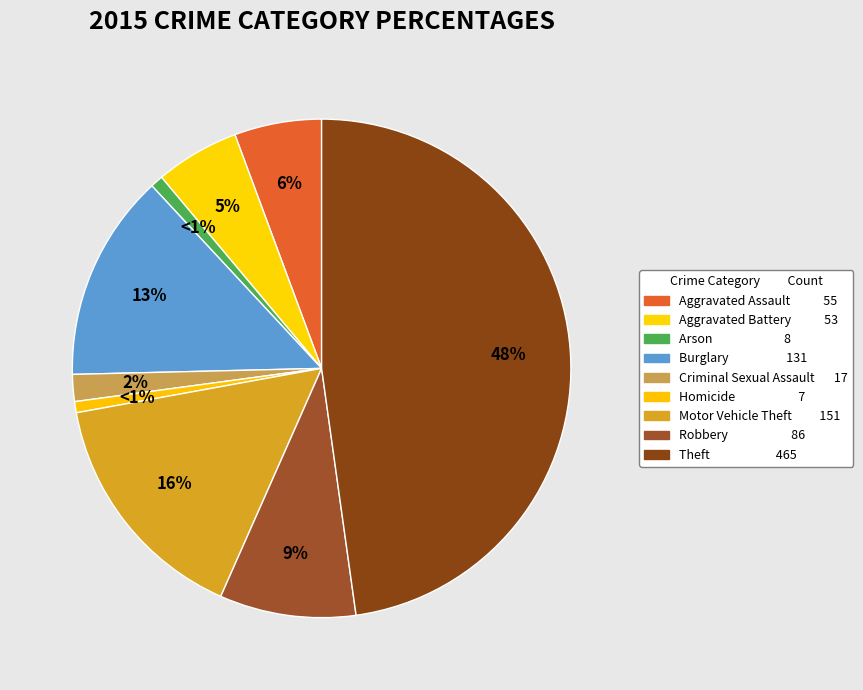

Which category has the smallest portion of the pie?

Homicide